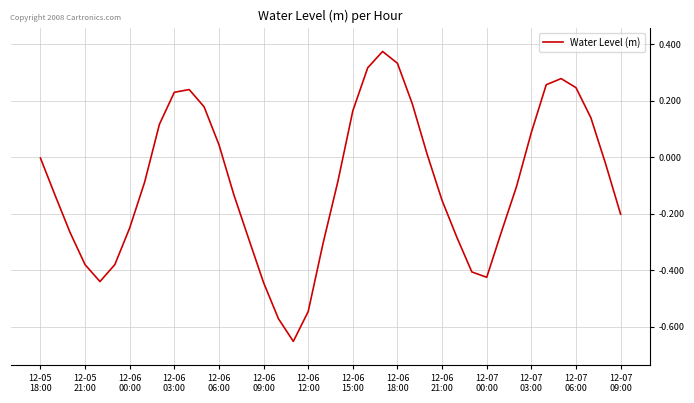

How many lines are shown in the chart?

1